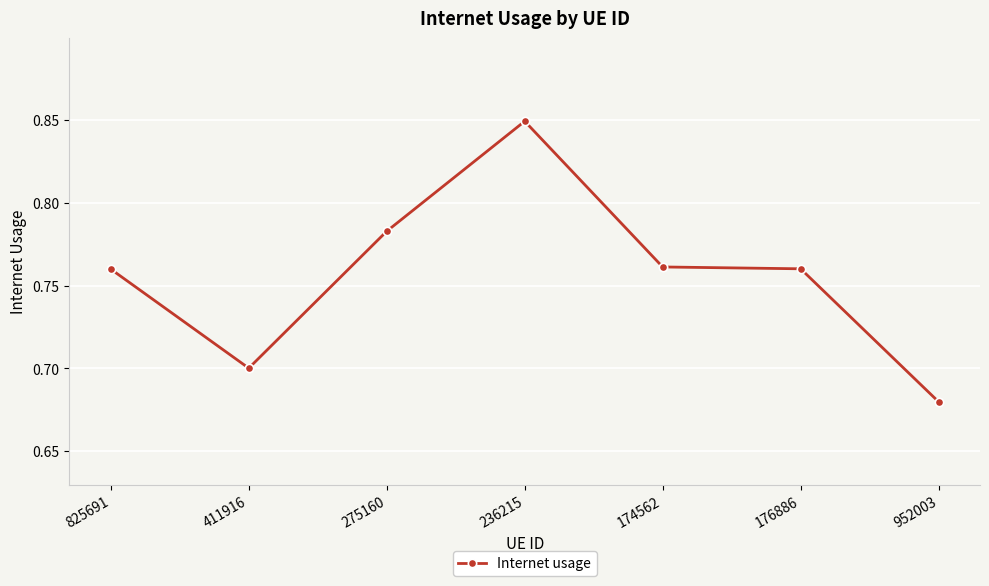

What position from the right is 236215?

4